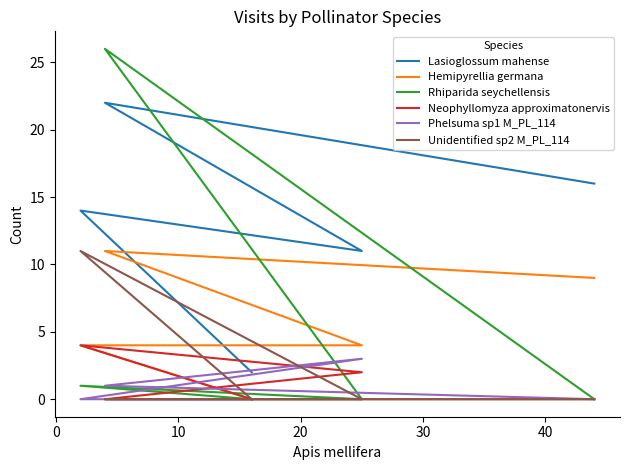

What position from the right is 20?

2